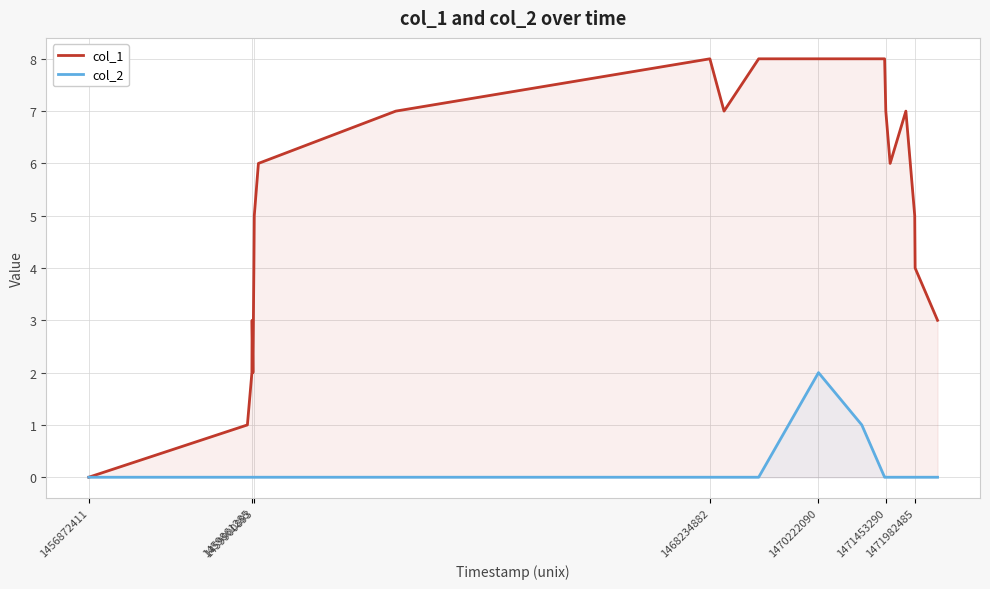

What is the average value of the col_1 series?

5